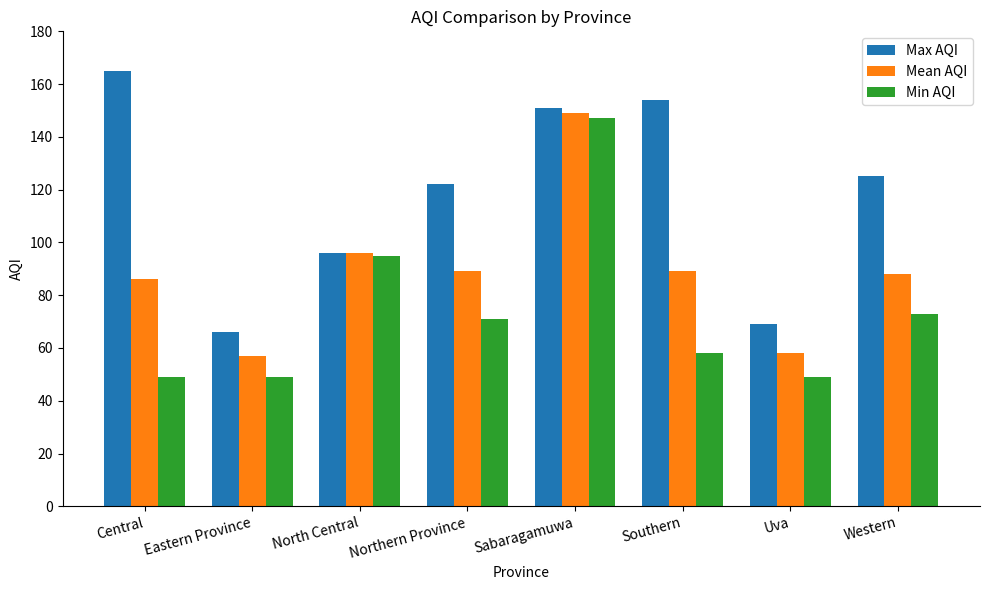

Reading left to right, extract all data points from this chart.

Max AQI: 165	66	96	122	151	154	69	125
Mean AQI: 86	57	96	89	149	89	58	88
Min AQI: 49	49	95	71	147	58	49	73